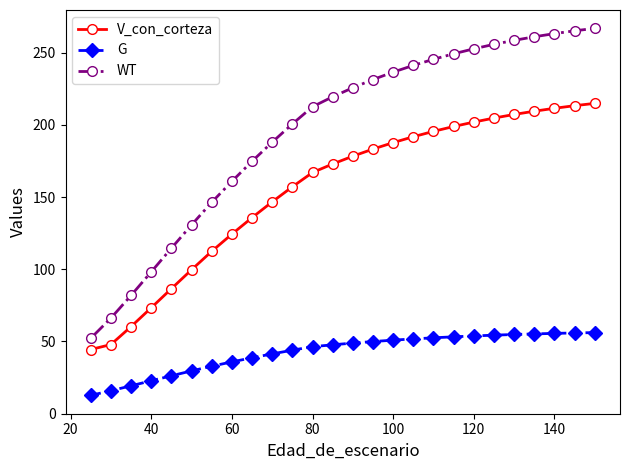

True or false: WT and G cross at least once.

False